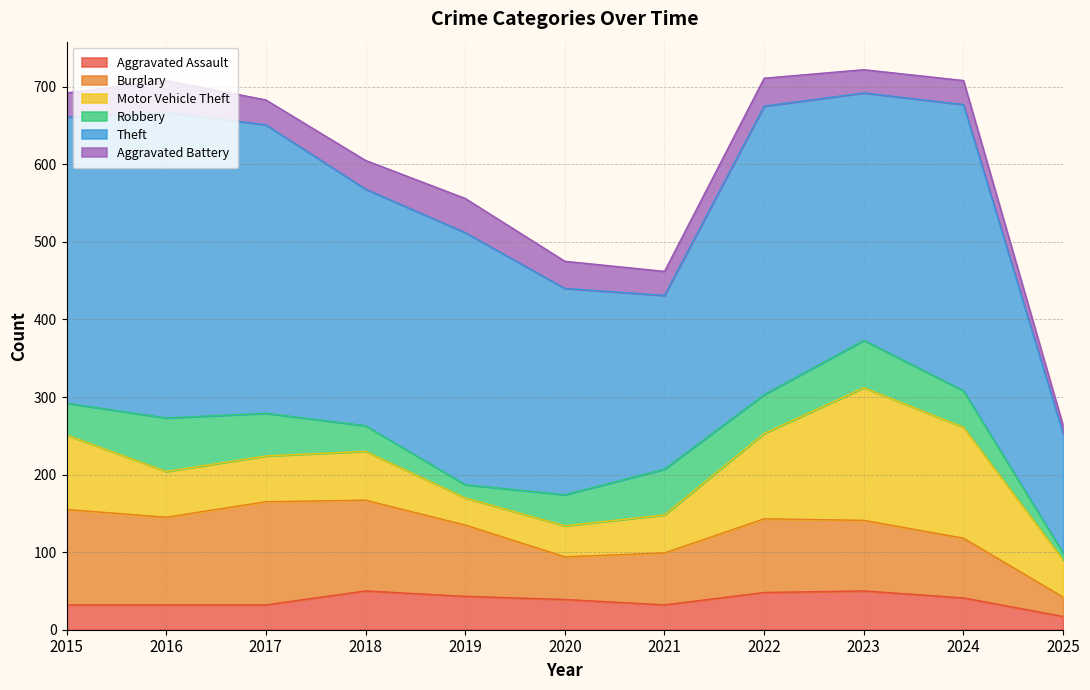

What is the difference between the maximum and minimum values in the Aggravated Assault series?

33